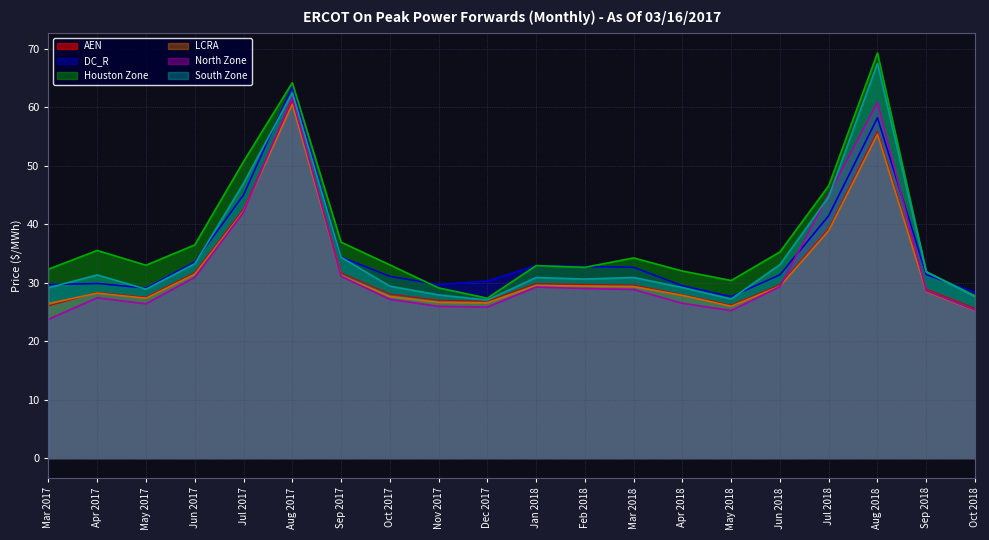

What is the total value across all series at Jun 2018?

188.1